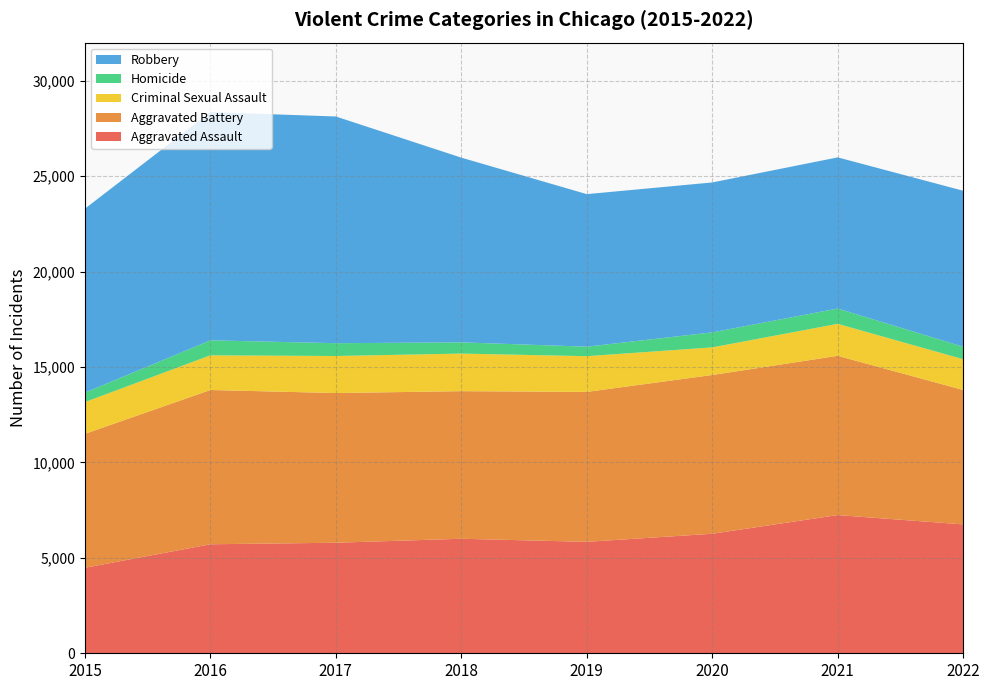

Reading right to left, list all the values displayed in this chart.

Aggravated Assault: 6753	7242	6263	5840	6001	5793	5712	4480
Aggravated Battery: 7044	8347	8319	7857	7735	7845	8085	7018
Criminal Sexual Assault: 1612	1675	1448	1872	1969	1940	1817	1666
Homicide: 656	803	787	498	589	672	786	496
Robbery: 8173	7920	7856	7994	9679	11880	11960	9638